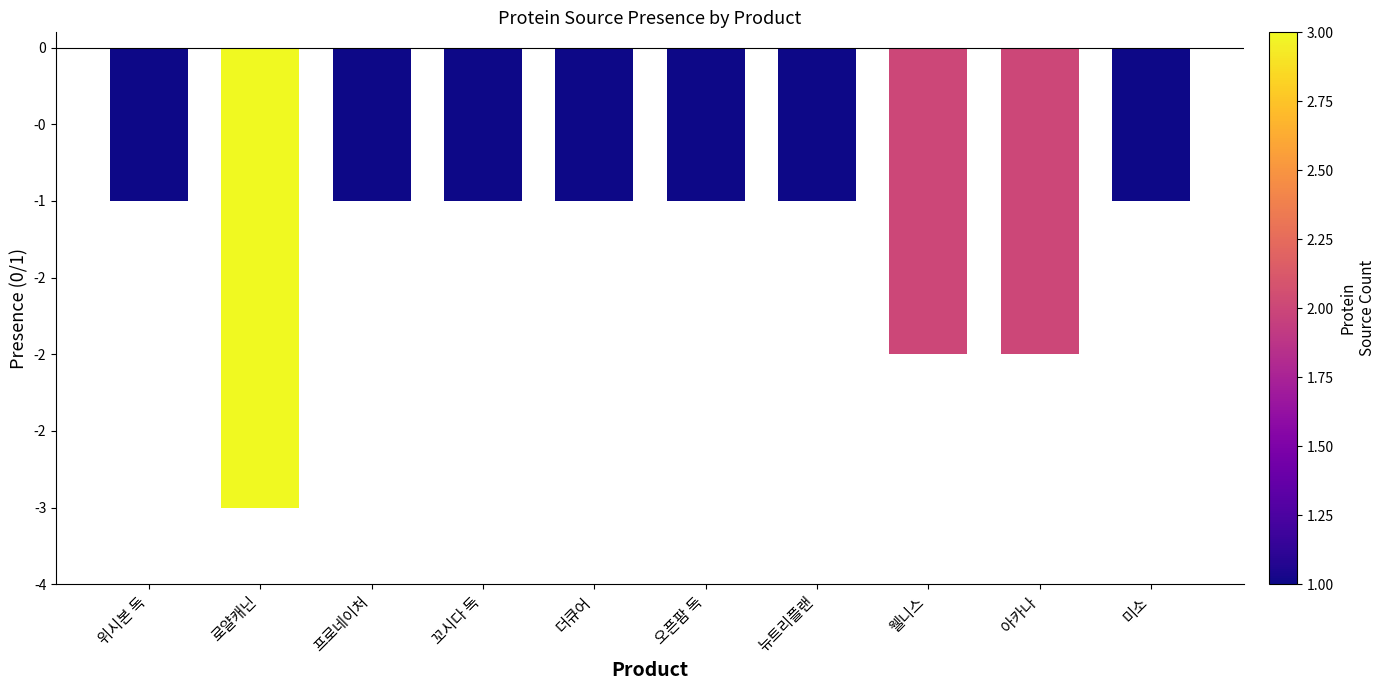

Which label corresponds to the largest value in the chart?

위시본 독